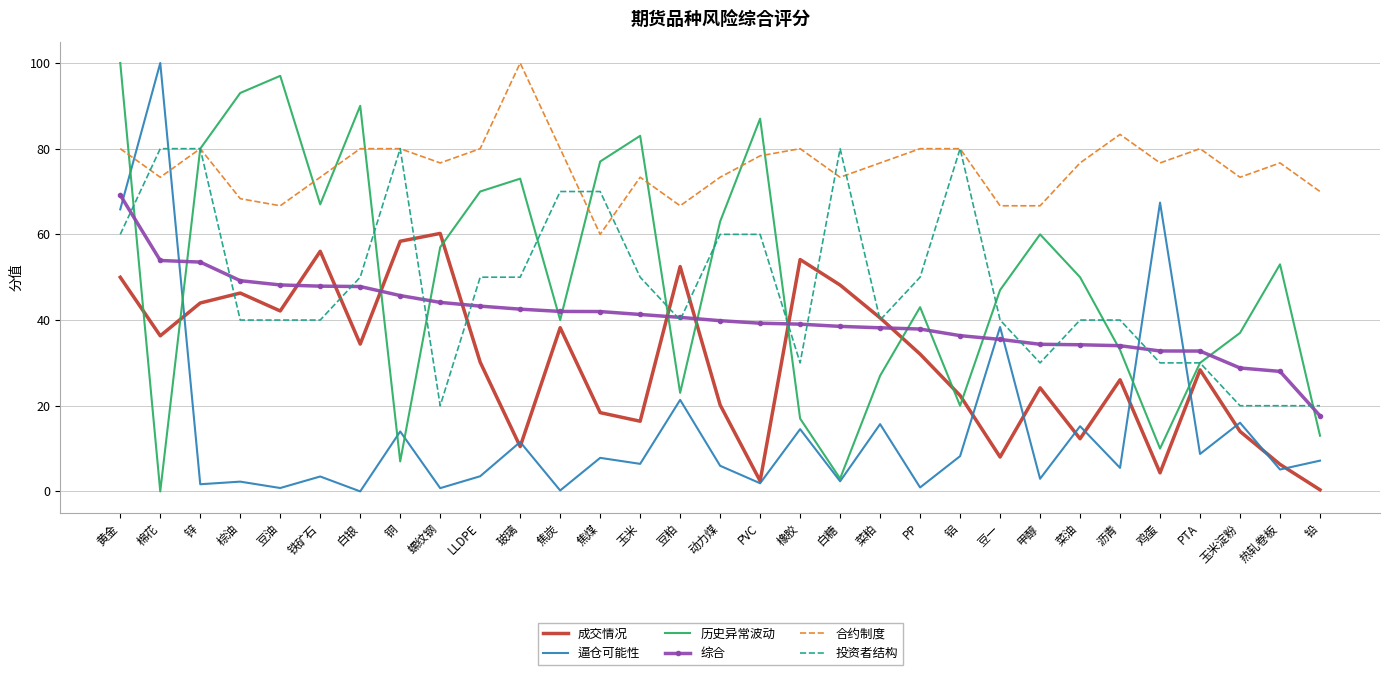

What is the difference between the 合约制度 values at 菜粕 and 黄金?

3.3